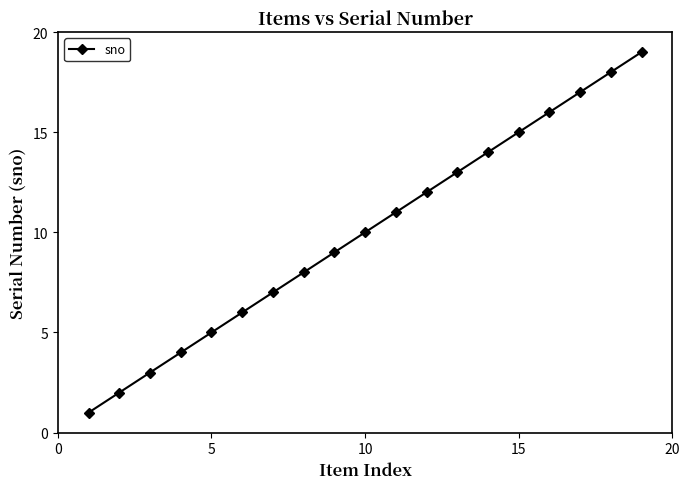

True or false: the data has more than 1 interior local peaks.

False